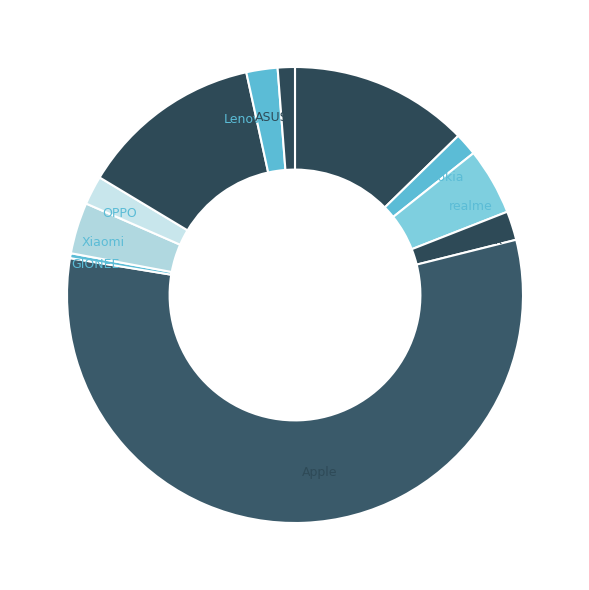

What is the largest slice in the pie chart?

Apple